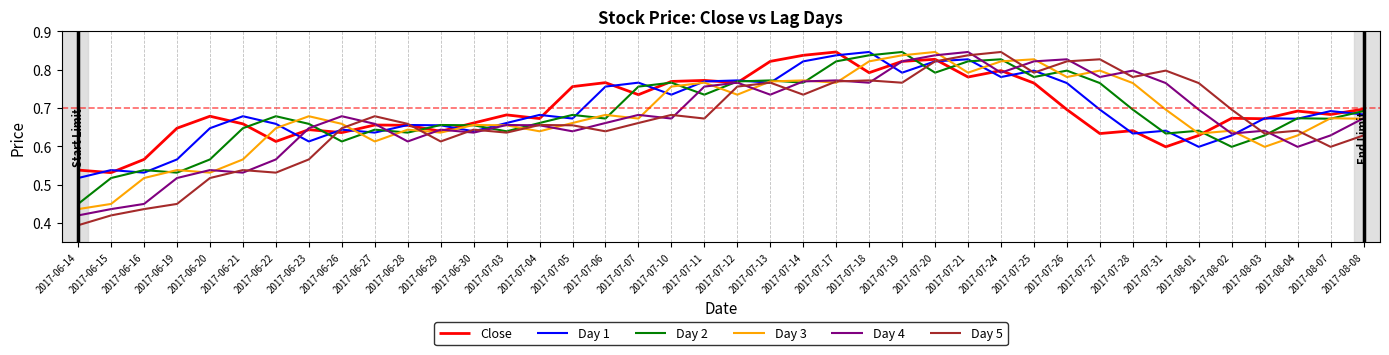

What are all the series names shown in the legend?

Close, Day 1, Day 2, Day 3, Day 4, Day 5